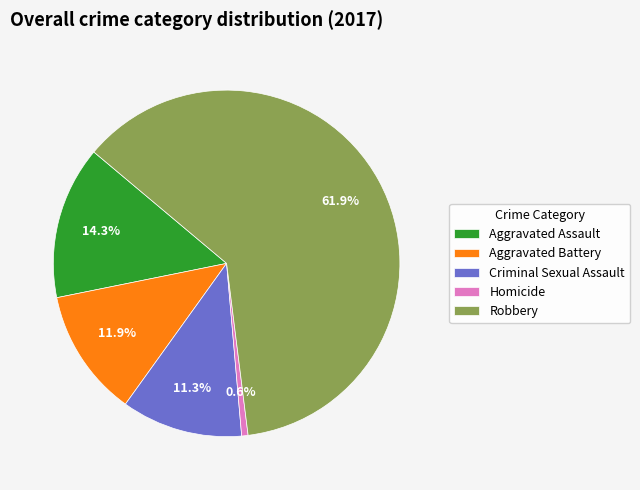

True or false: Aggravated Battery accounts for 21% of the total.

False